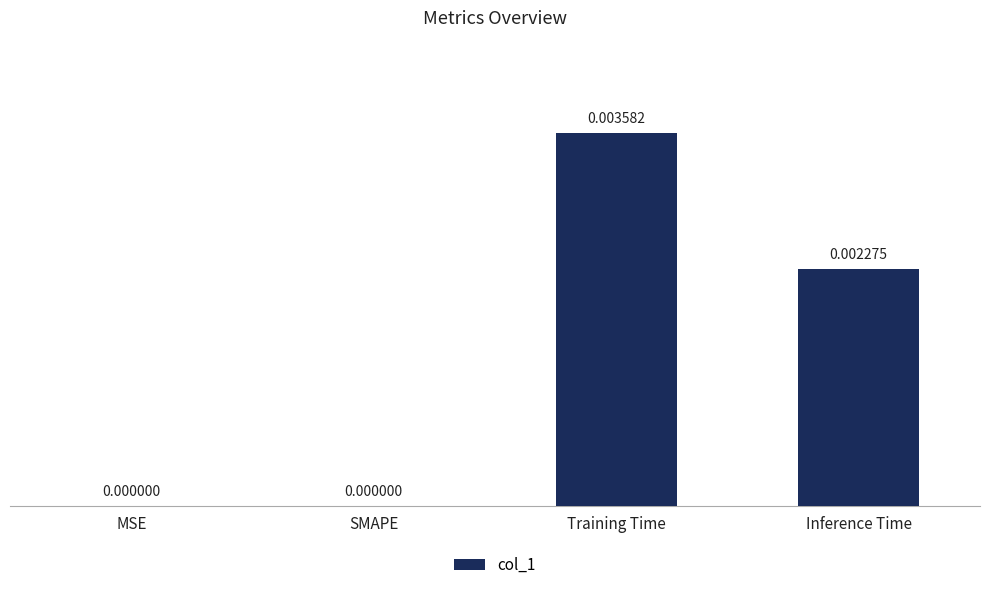

The value at SMAPE is 0.0. True or false?

True